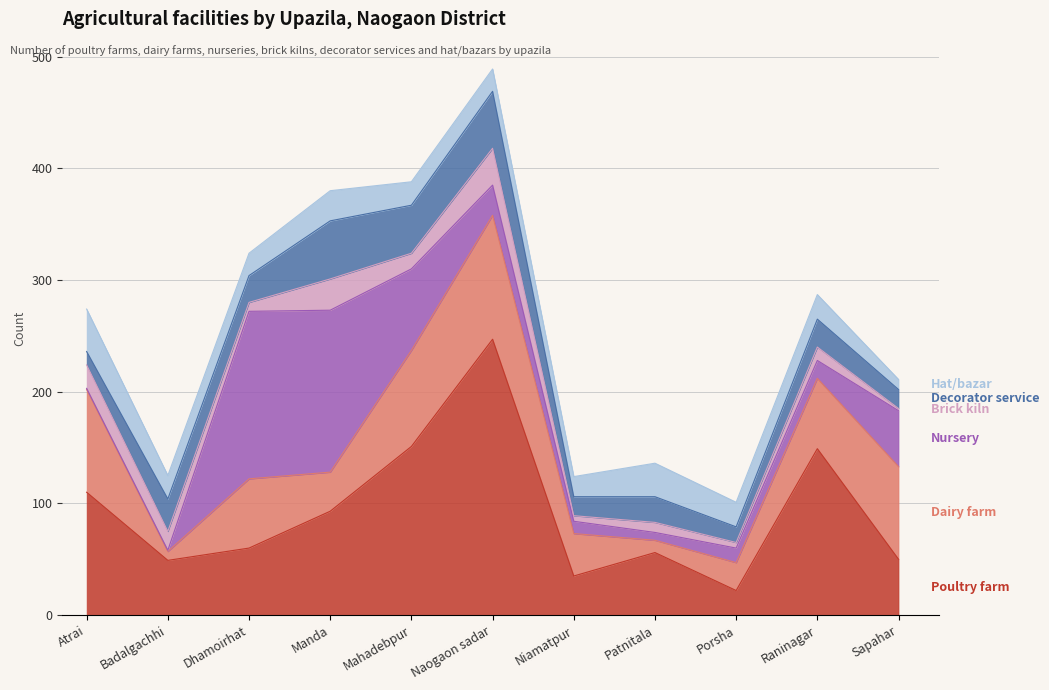

What is the minimum value for Poultry farm?

22